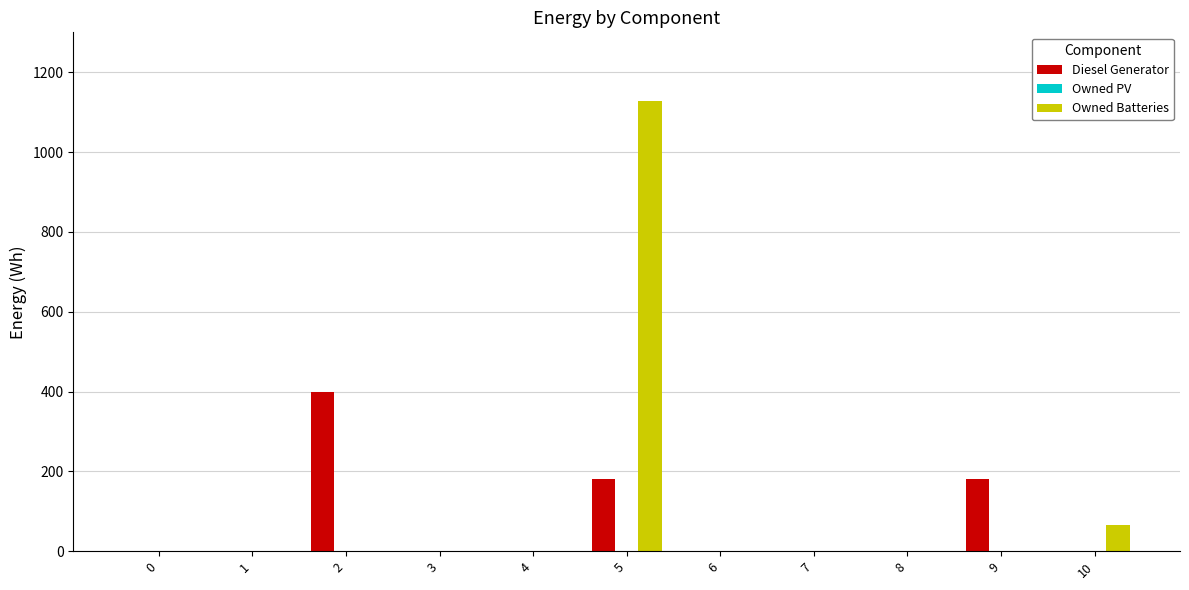

How many data points does each series have?

11